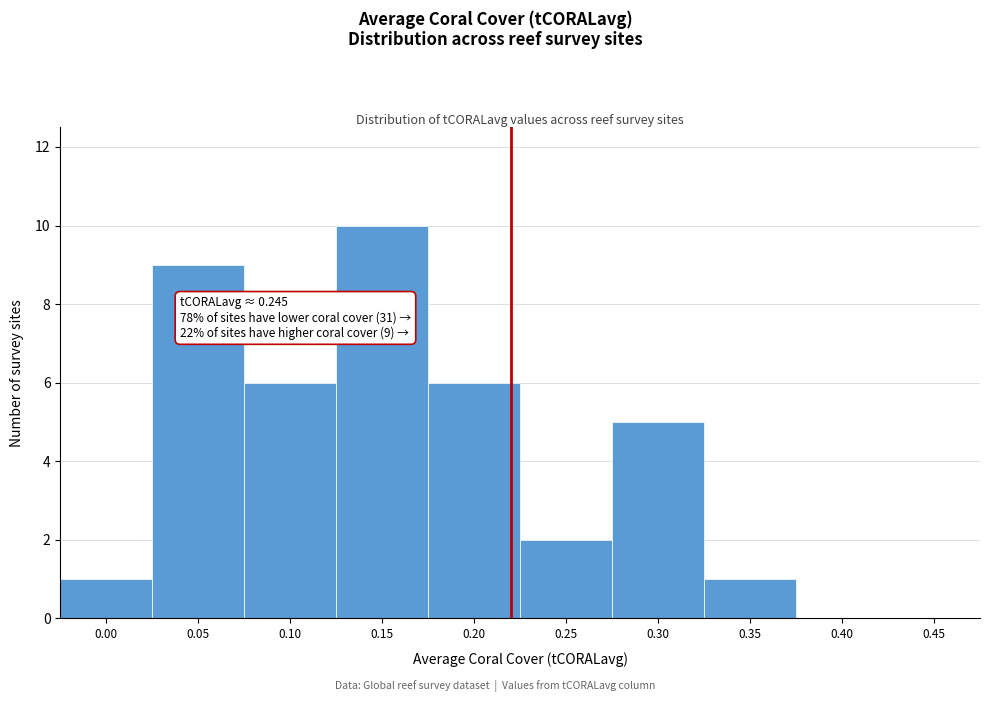

Reading left to right, transcribe all the data shown in this chart.

0.00=1	0.05=9	0.10=6	0.15=10	0.20=6	0.25=2	0.30=5	0.35=1	0.40=0	0.45=0